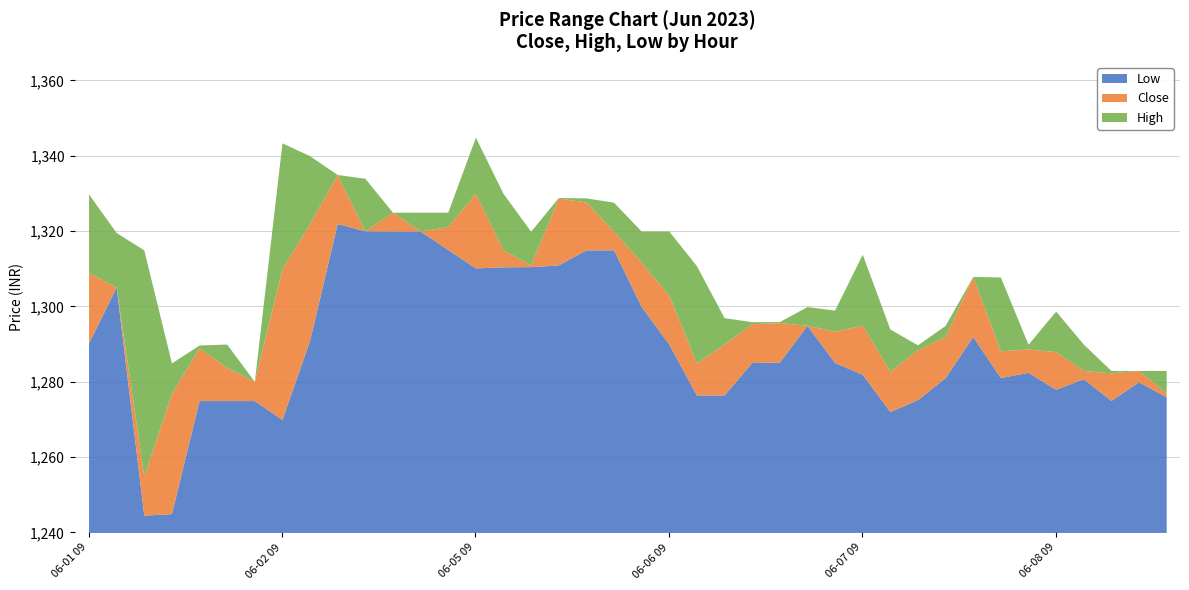

At which label does High reach its minimum?

06-01 15